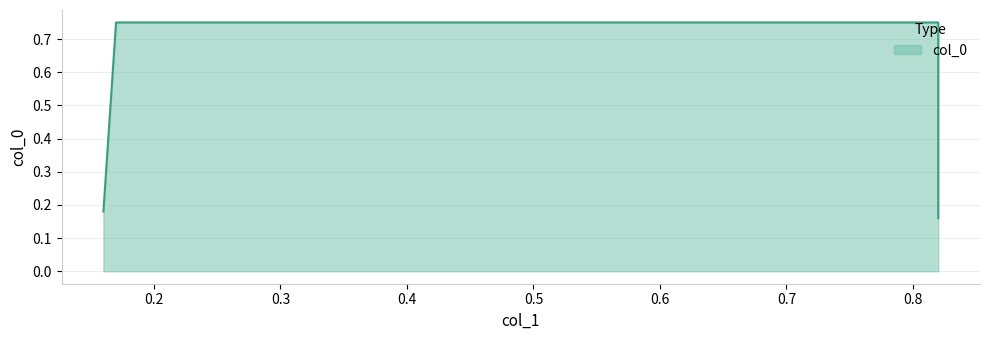

List the labels in order of value, largest first.

0.17, 0.82, 0.16, 0.82